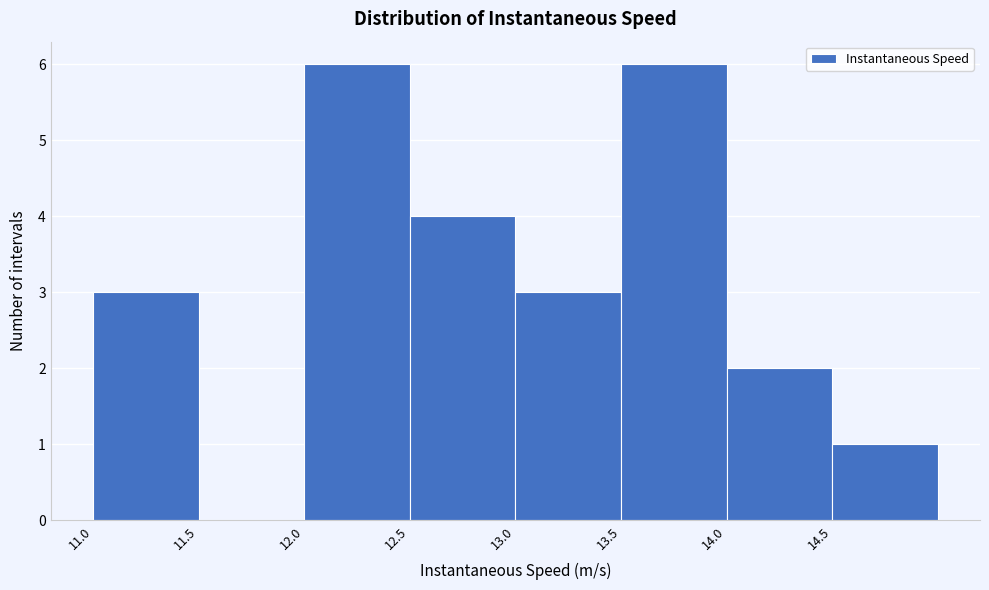

What is the height of the bar covering 11.0 to 11.5 on the x-axis? The values are not printed on the chart, so give them approximately, as read against the axis.

3